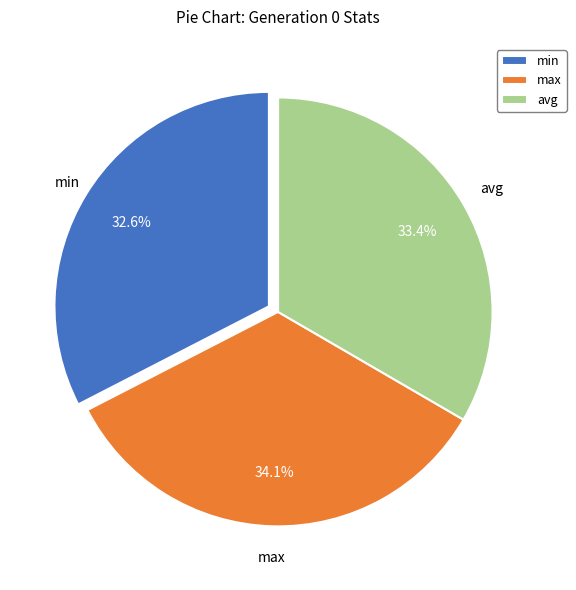

What is the largest slice in the pie chart?

max